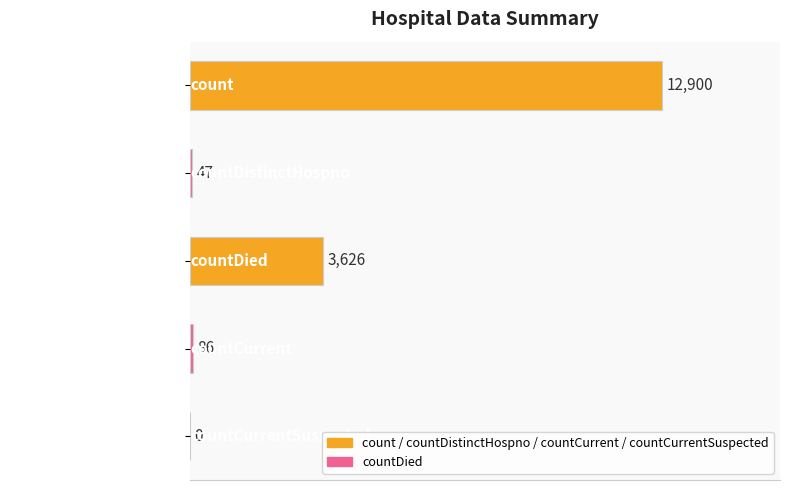

Reading bottom to top, what are all the values shown in this chart?

countCurrentSuspected=0	countCurrent=86	countDied=3626	countDistinctHospno=47	count=12900